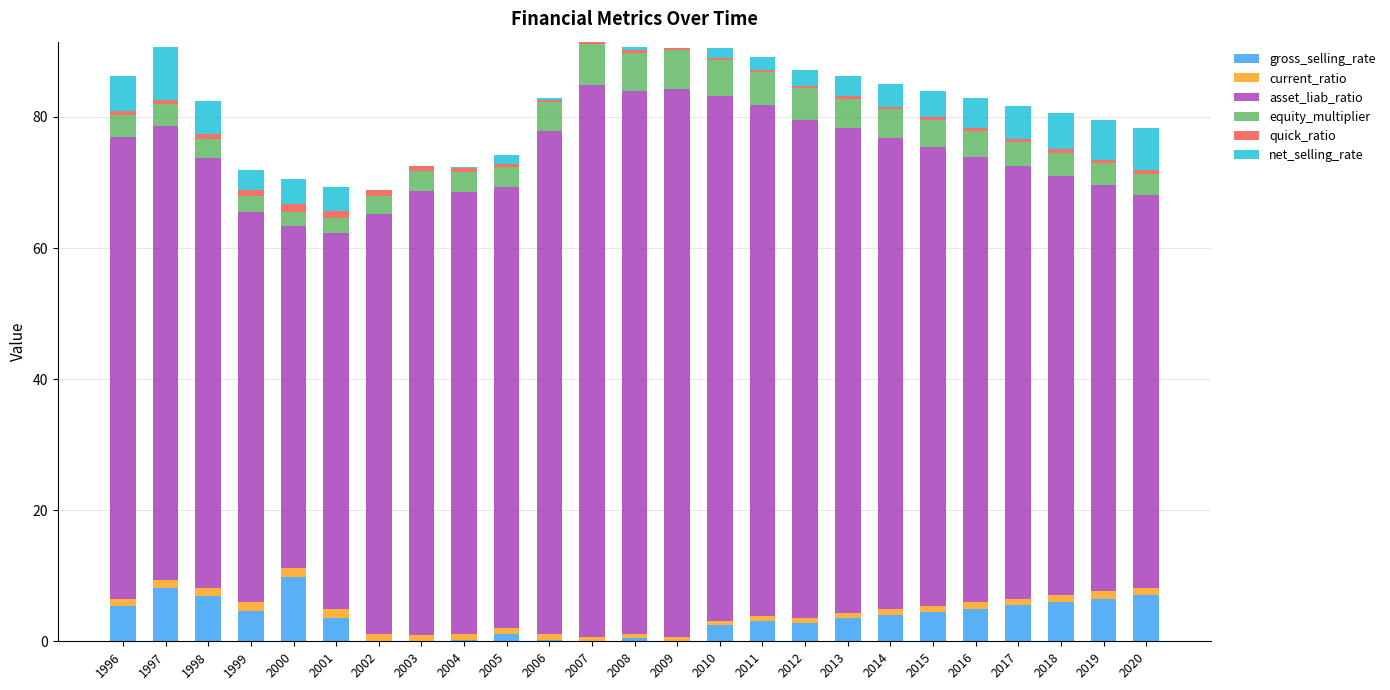

Where does the gross_selling_rate series first go above 3?

1996